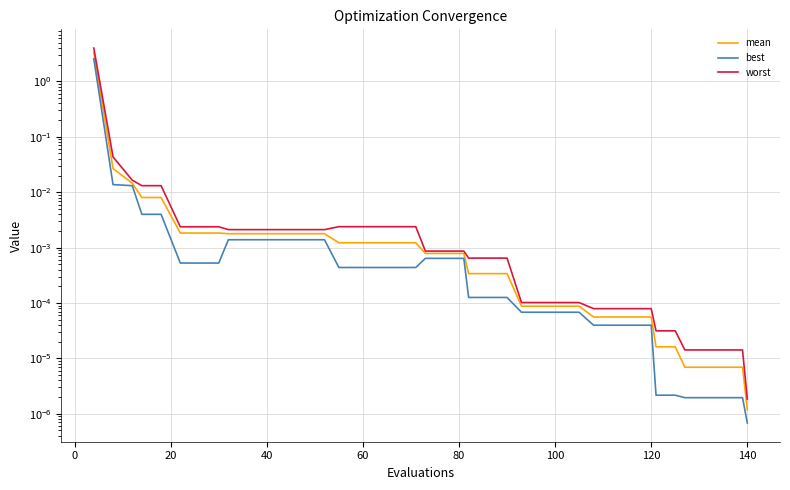

True or false: mean has more than 2 interior local peaks.

False